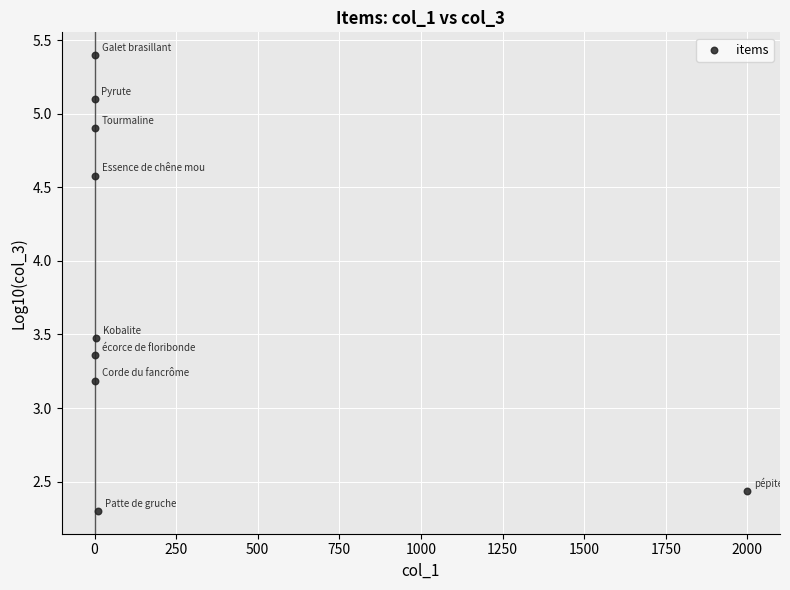

What Y value in the scatter plot is closest to 3?

3.2